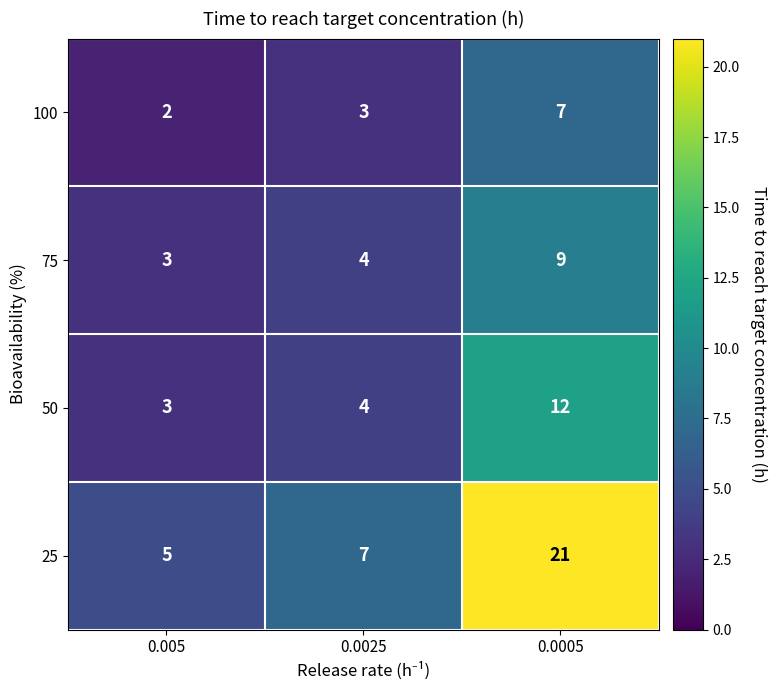

How many data points in 75 are less than 4?

1